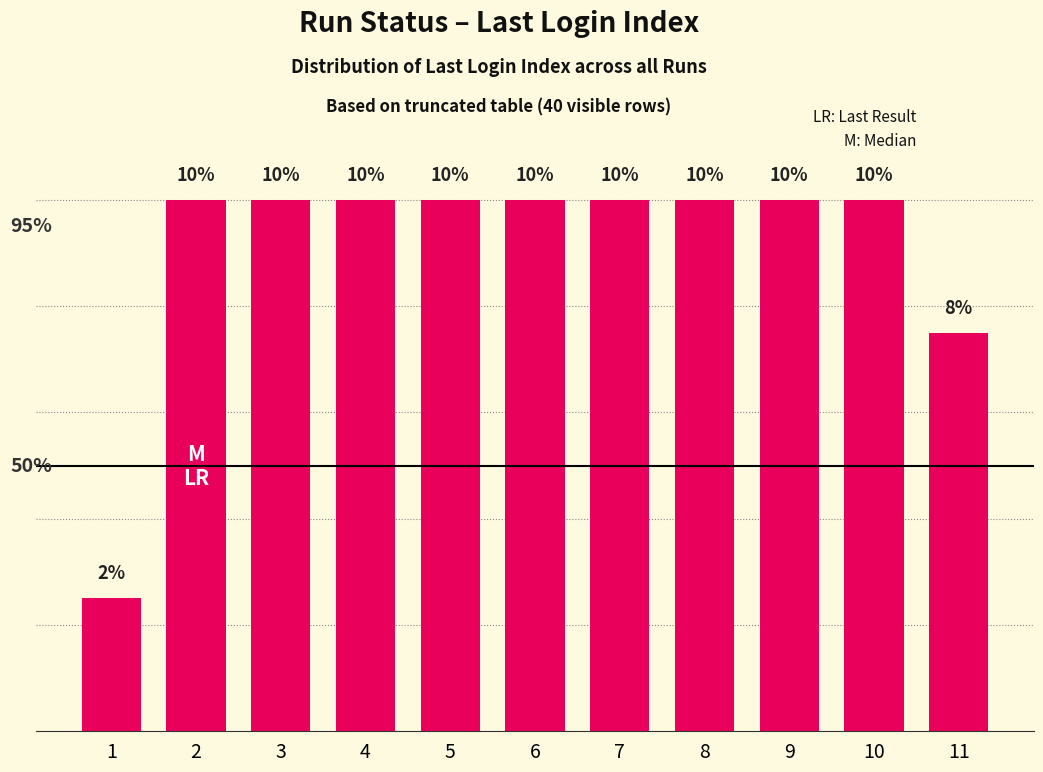

Reading left to right, transcribe all the data shown in this chart.

2.5	10.0	10.0	10.0	10.0	10.0	10.0	10.0	10.0	10.0	7.5